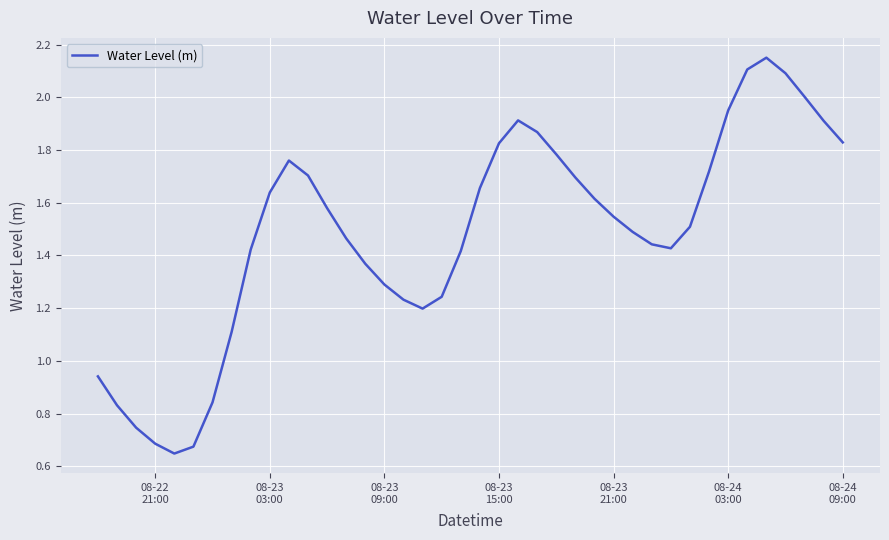

Does the chart have visible grid lines?

Yes